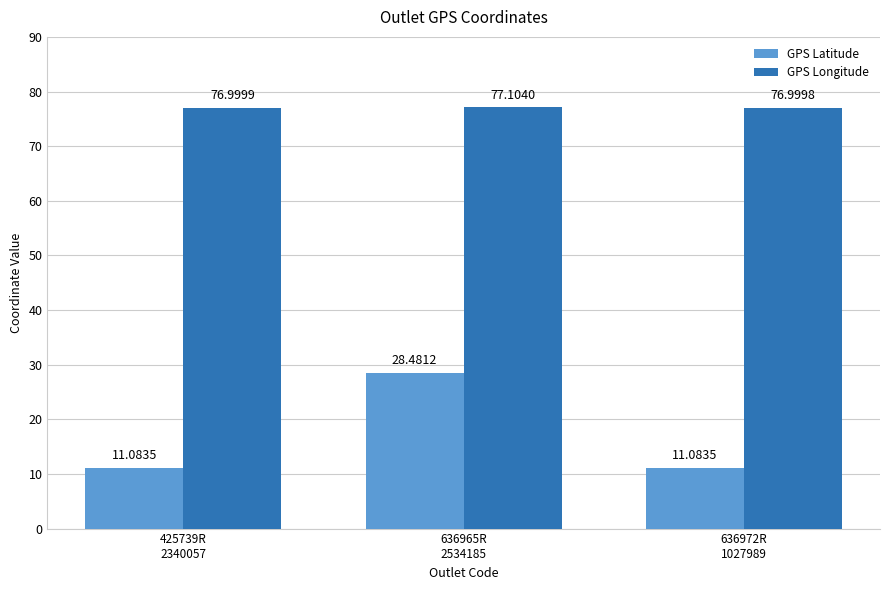

List the series in order of their peak value, lowest first.

GPS Latitude, GPS Longitude